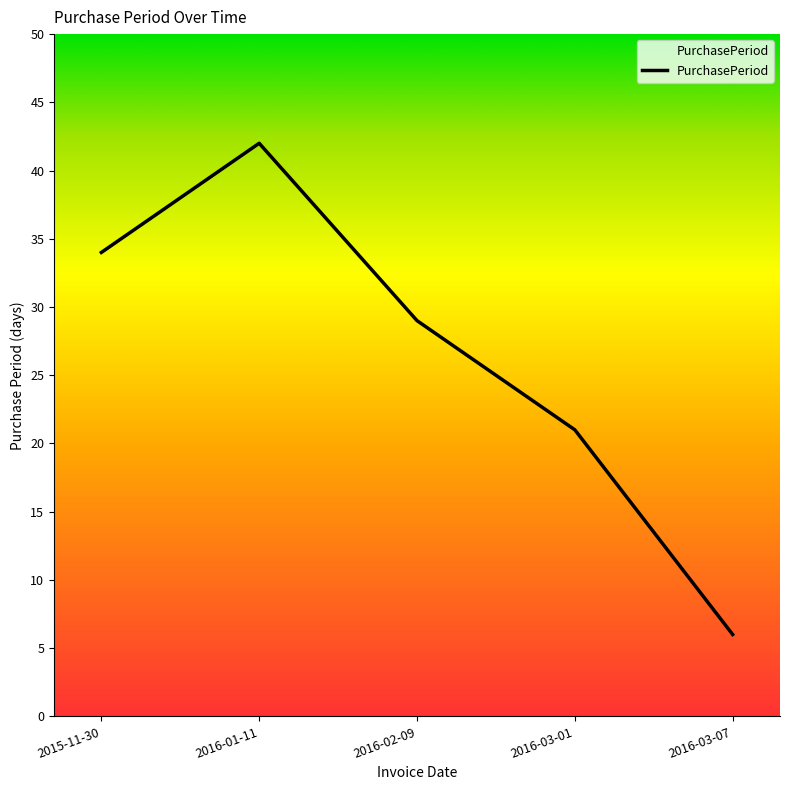

Count the number of data series in this chart.

1